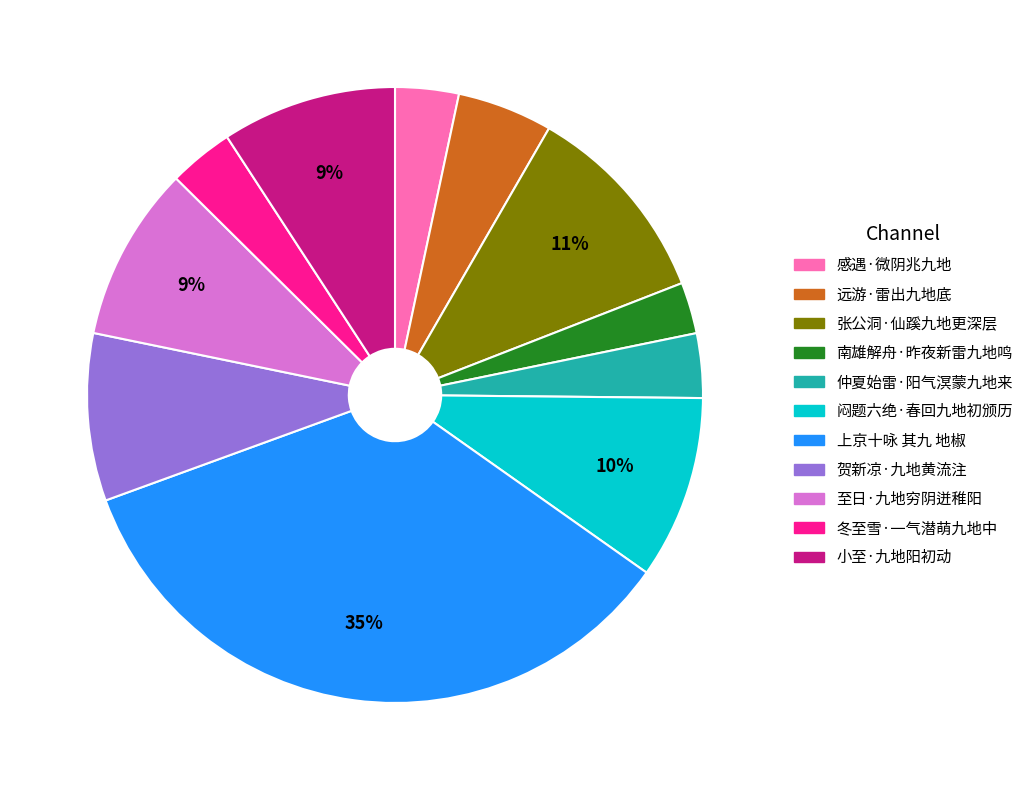

Which category has the biggest portion of the pie?

上京十咏 其九 地椒